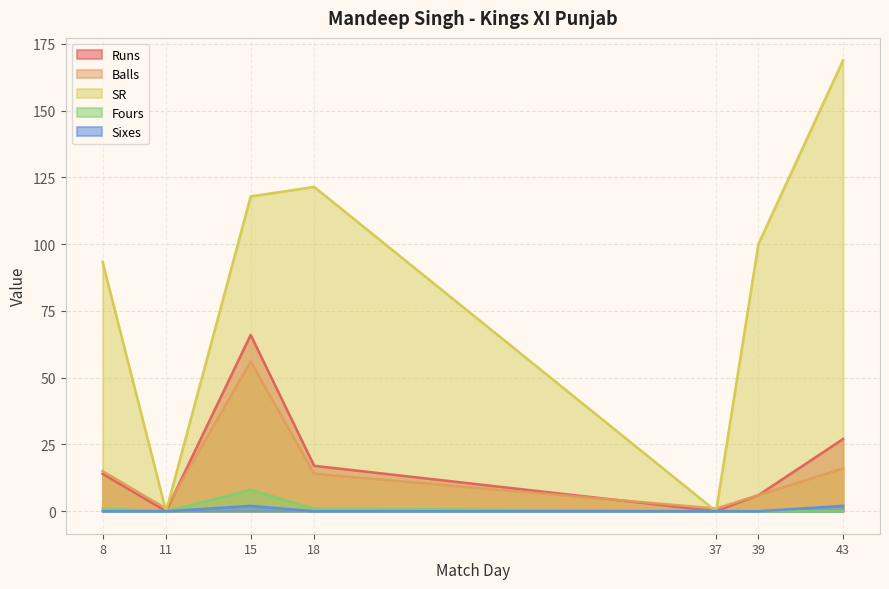

What is the total value across all series at 37?

1.0